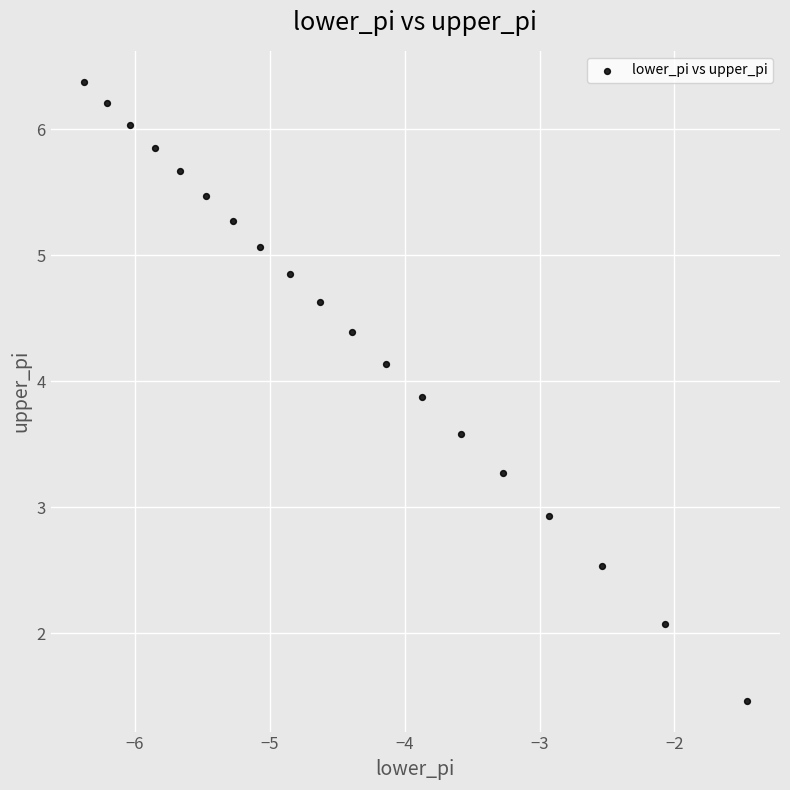

What Y value in the scatter plot is closest to 3?

2.9